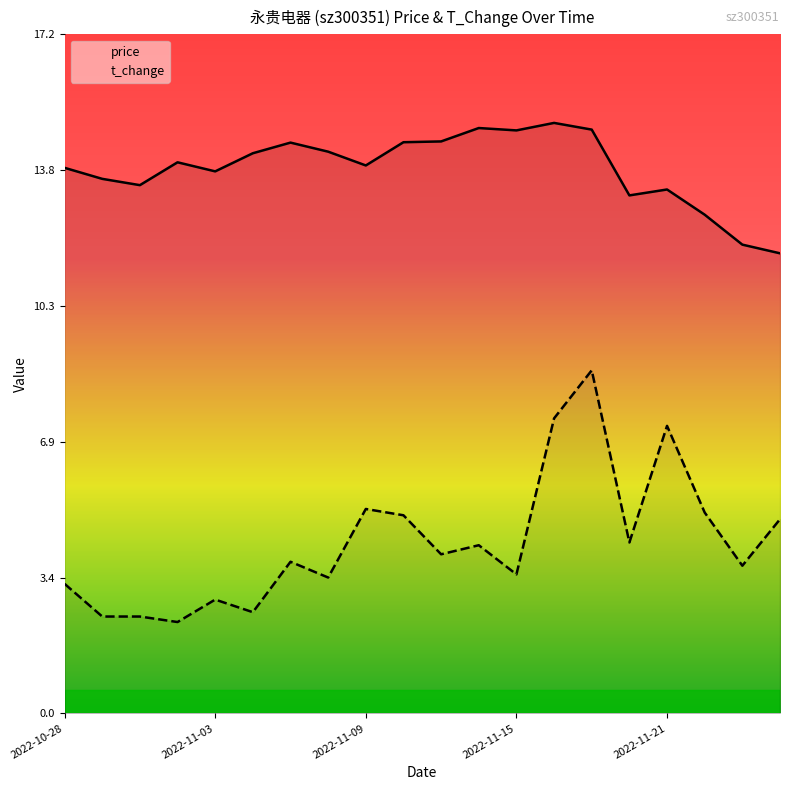

What is the minimum value for t_change?

2.3